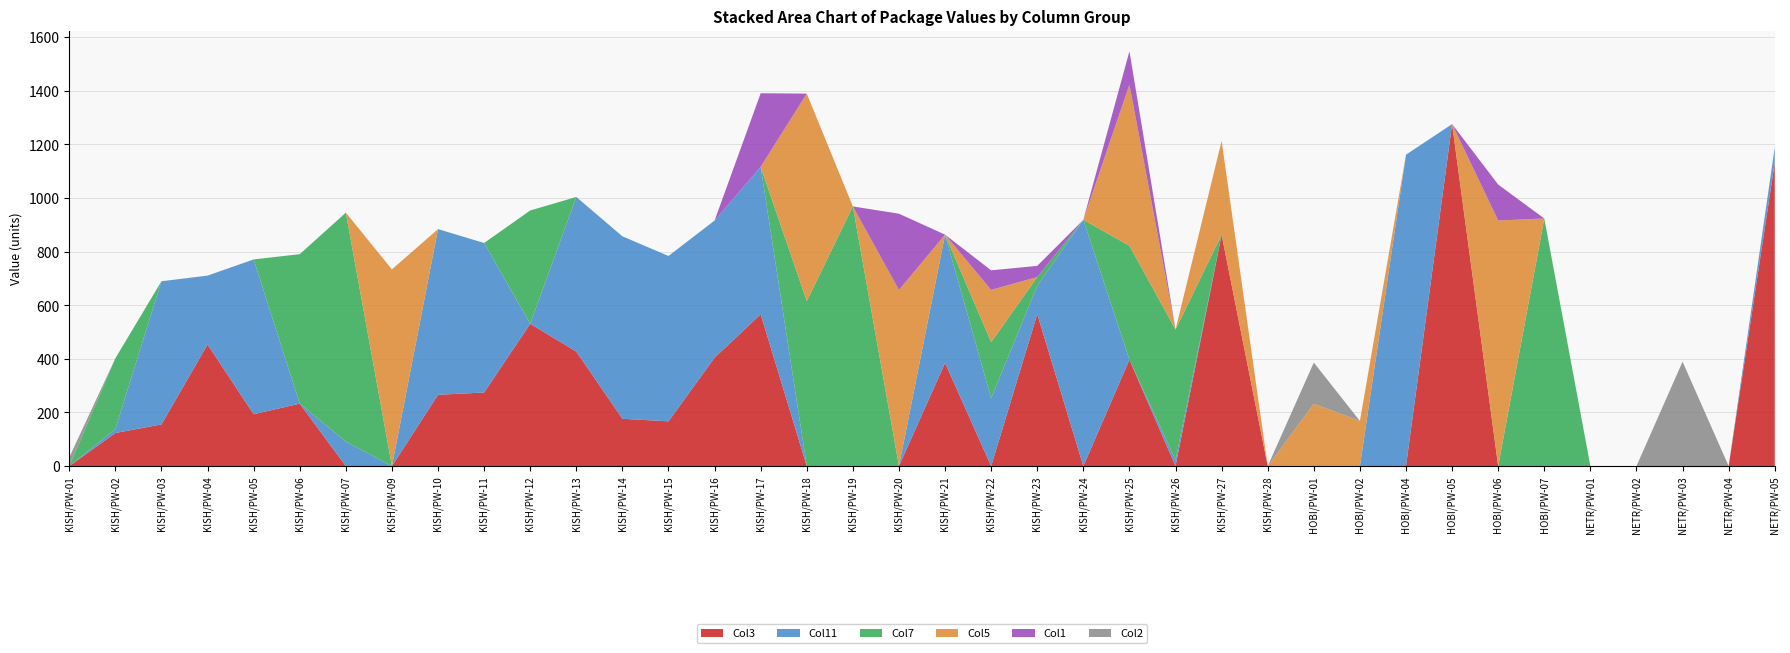

Reading left to right, what are all the values shown in this chart?

Col3: 0.0	123.5	155.5	453.6	193.5	233.0	0.0	0.0	266.0	274.5	530.8	427.1	176.6	166.9	404.5	566.2	0.0	0.0	0.0	385.0	0.0	567.1	0.0	397.0	0.0	863.0	0.0	0.0	0.0	0.0	1275.6	0.0	0.0	0.0	0.0	0.0	0.0	1132.1
Col11: 0.0	14.8	533.9	256.9	577.4	0.0	91.1	0.0	617.9	557.6	0.0	576.7	680.4	616.9	511.3	550.0	0.0	0.0	0.0	478.3	252.9	105.3	918.6	0.0	22.7	0.0	0.0	0.0	0.0	1161.5	0.0	0.0	0.0	0.0	0.0	0.0	0.0	57.2
Col7: 0.0	263.8	0.0	0.0	0.0	557.5	854.2	0.0	0.0	0.0	422.6	0.0	0.0	0.0	0.0	0.0	615.6	968.5	0.0	0.0	209.5	32.6	0.0	425.0	486.6	0.0	0.0	0.0	0.0	0.0	0.0	0.0	923.6	0.0	0.0	0.0	0.0	0.0
Col5: 0.0	0.0	0.0	0.0	0.0	0.0	0.0	733.8	0.0	0.0	0.0	0.0	0.0	0.0	0.0	0.0	773.7	0.0	656.8	0.0	194.9	0.0	0.0	600.6	0.0	350.0	0.0	232.3	168.4	0.0	0.0	916.0	0.0	0.0	0.0	0.0	0.0	0.0
Col1: 0.0	0.0	0.0	0.0	0.0	0.0	0.0	0.0	0.0	0.0	0.0	0.0	0.0	0.0	0.0	274.5	0.0	0.0	284.6	0.0	72.9	41.9	0.0	124.7	0.0	0.0	0.0	0.0	0.0	0.0	0.0	134.0	0.0	0.0	0.0	0.0	0.0	0.0
Col2: 32.5	0.0	0.0	0.0	0.0	0.0	0.0	0.0	0.0	0.0	0.0	0.0	0.0	0.0	0.0	0.0	0.0	0.0	0.0	0.0	0.0	0.0	0.0	0.0	0.0	0.0	0.0	153.9	0.0	0.0	0.0	0.0	0.0	0.0	0.0	389.6	0.0	0.0